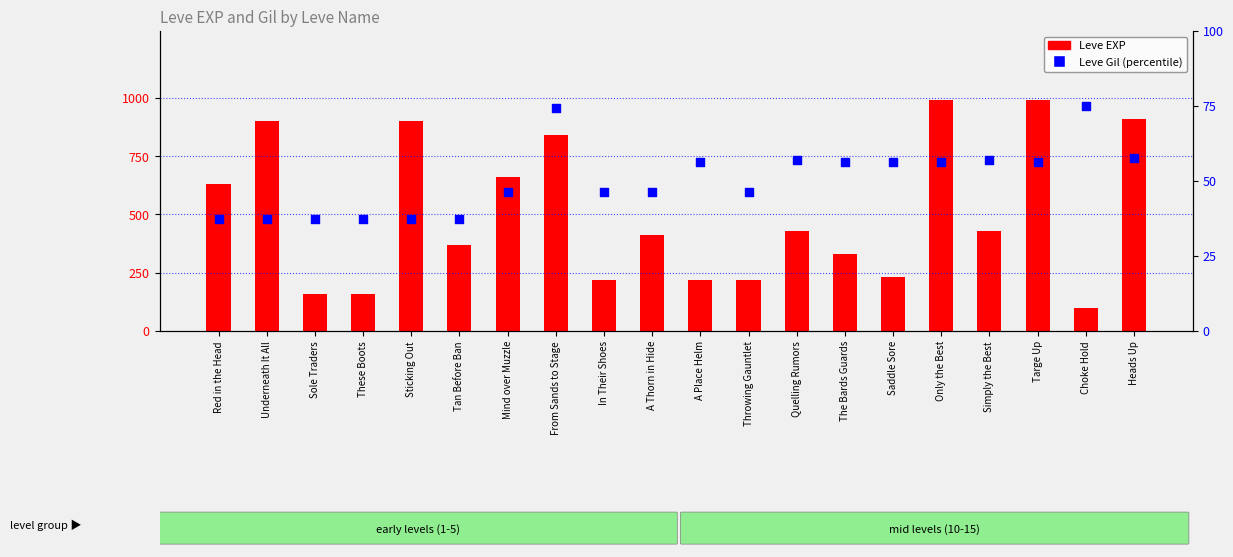

Which series has the largest total across all categories?

Leve EXP